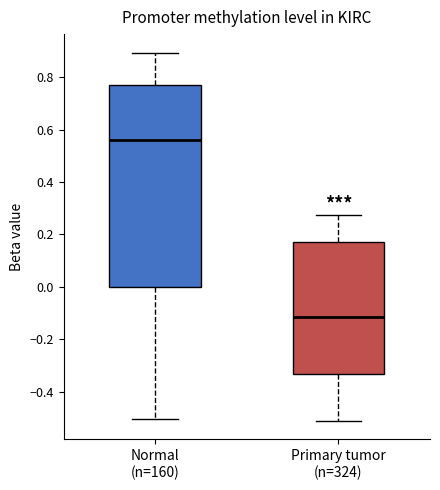

Which box has the highest median line?

Normal (n=160)